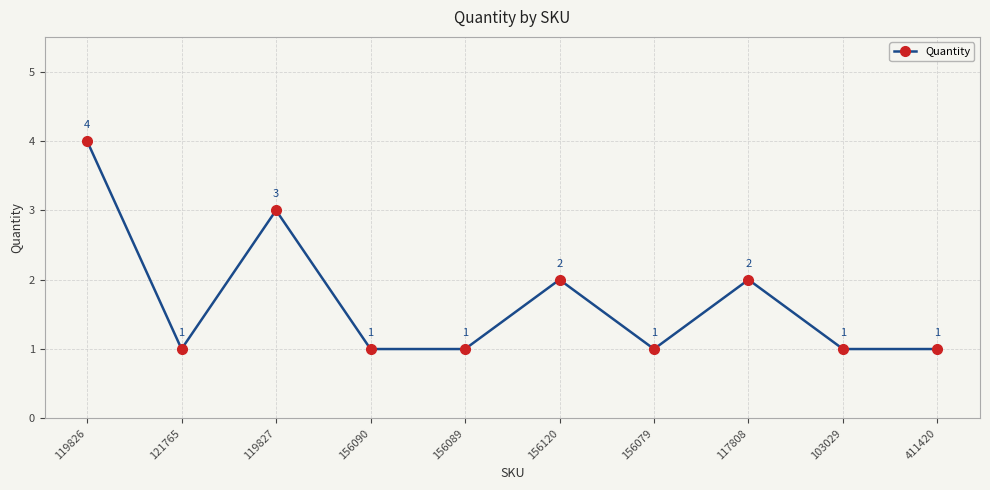

Count the values in the range 1 to 2.

8